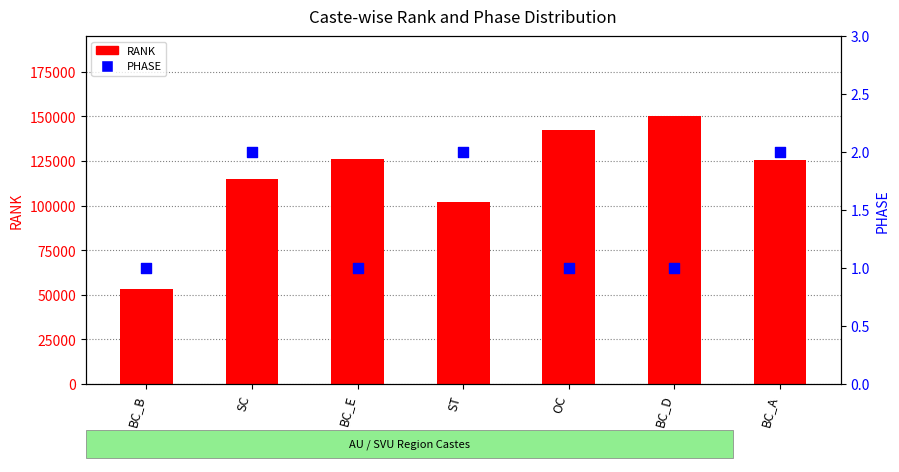

Which series contains the lowest Y value?

PHASE